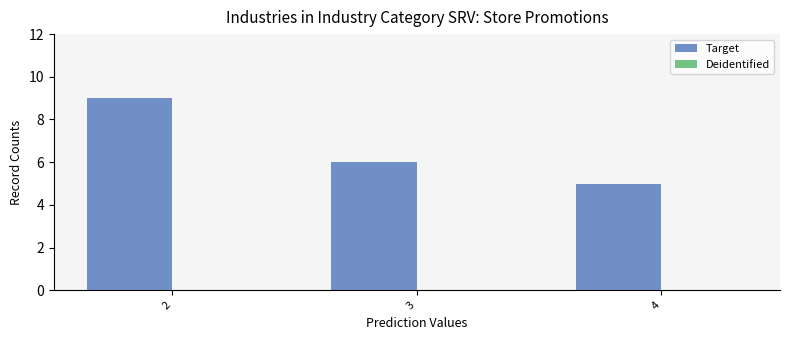

What is the ratio of the value at 2 to the value at 4?

1.8